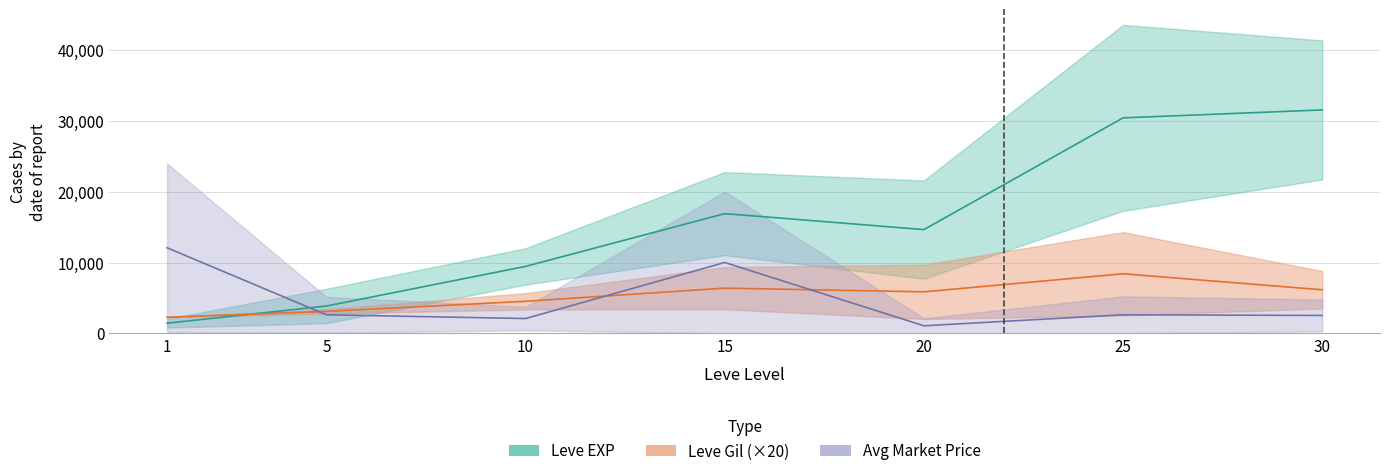

True or false: currentAveragePrice upper has more than 0 points higher than both neighbors.

True